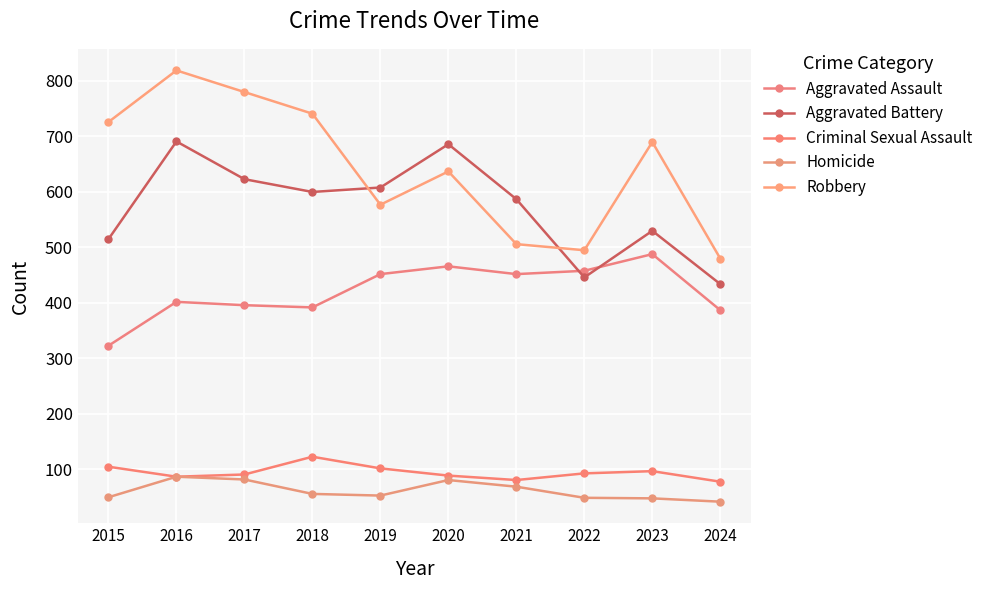

At which category does Homicide reach its first local peak?

2016